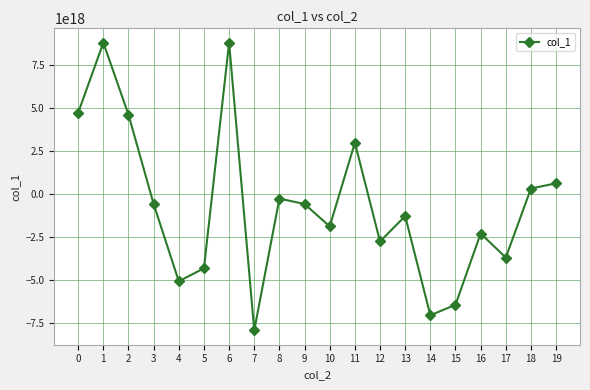

How many data points are above -601073625503588480?

9